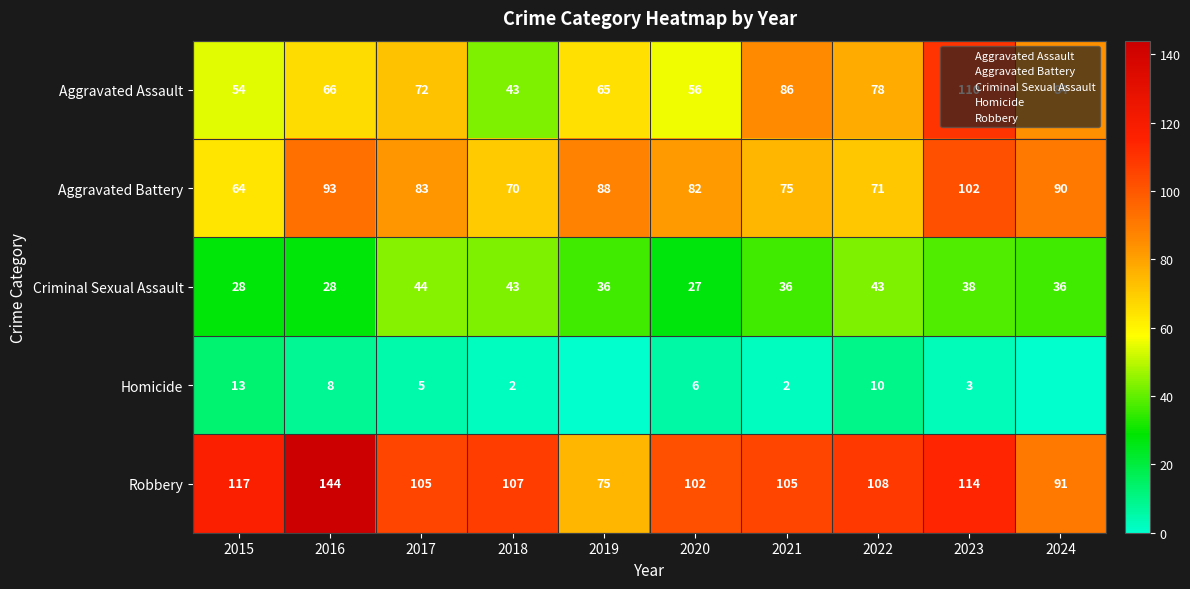

What value does the Criminal Sexual Assault series have at 2016, to the nearest 5?

30